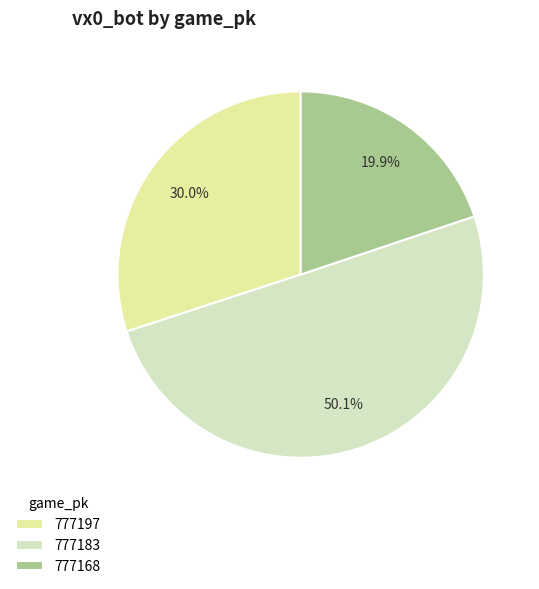

Combined, what portion of the pie is 777183 and 777197?

80.1%